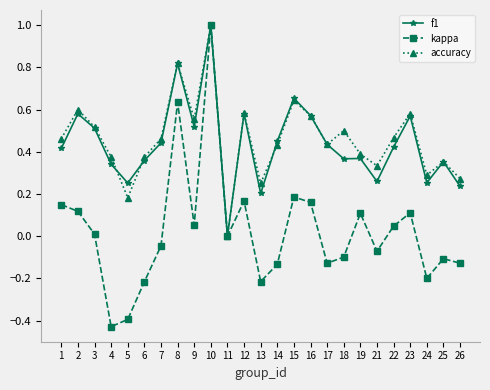

True or false: accuracy has a value of 1.8 at 10.

False